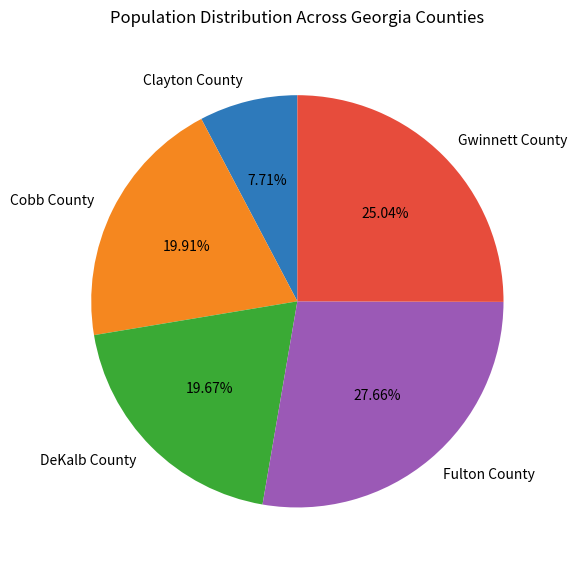

To the nearest percent, what is the average slice percentage?

20%